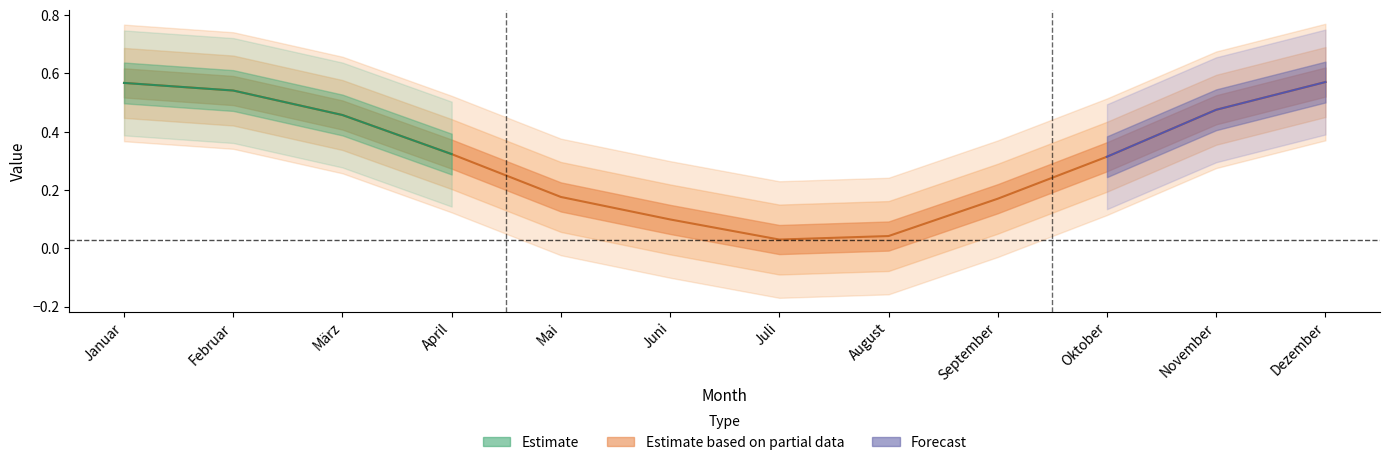

Reading left to right, what are all the values shown in this chart?

0.6	0.5	0.5	0.3	0.2	0.1	0.0	0.0	0.2	0.3	0.5	0.6